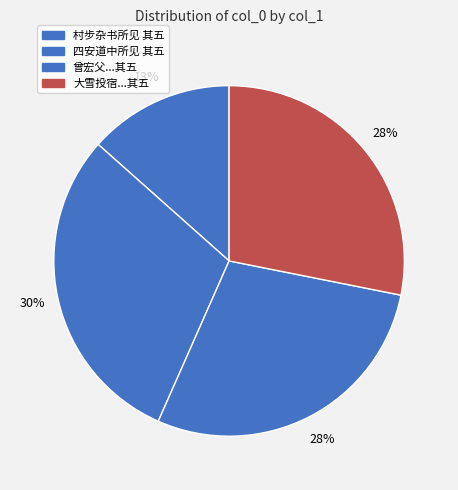

Which slice is the largest?

四安道中所见 其五